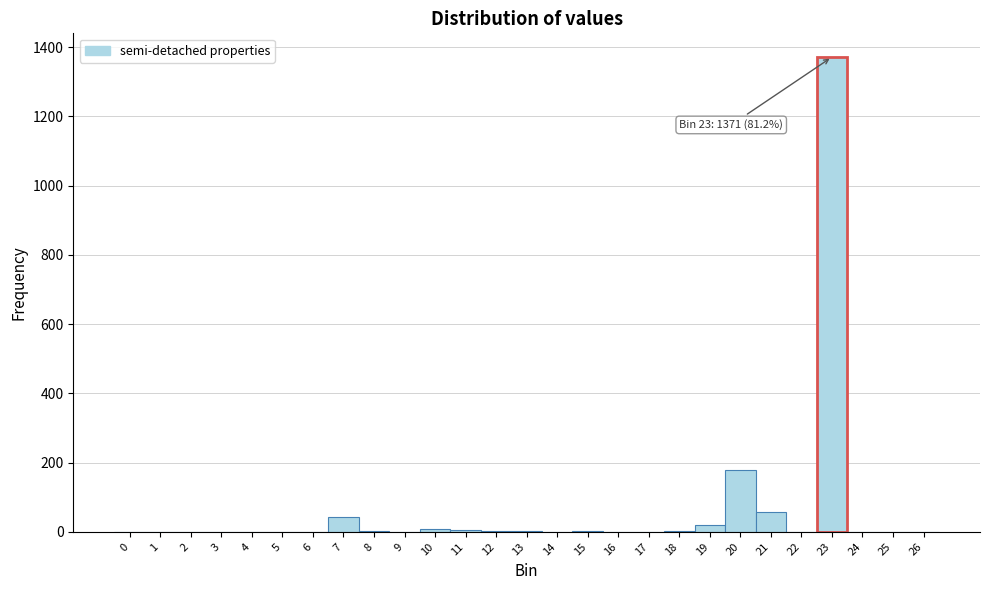

Which range on the x-axis has the tallest bar?

22.5 to 23.5